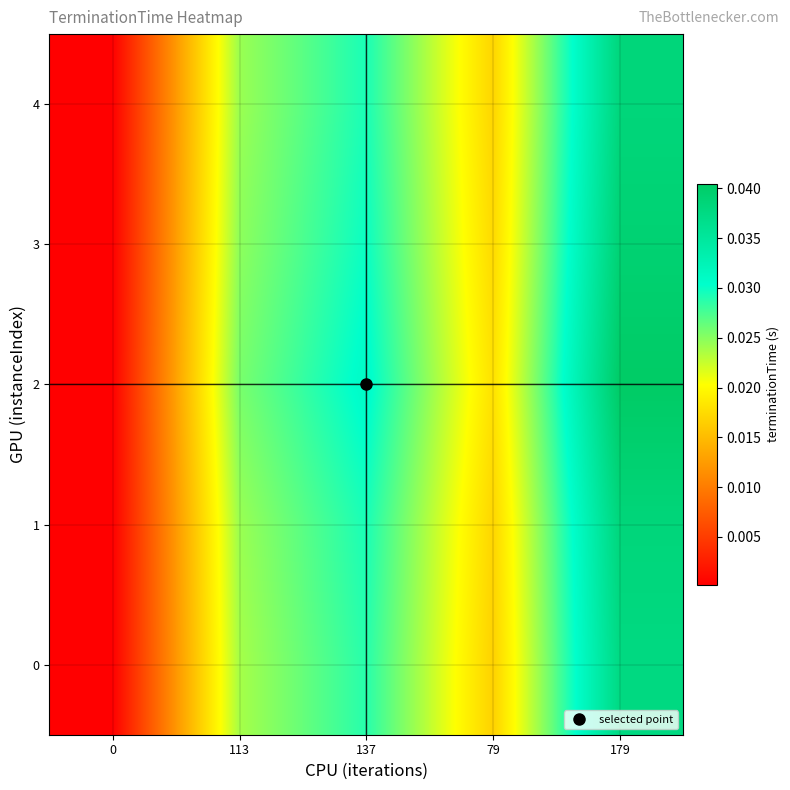

At 113, list the series in order from largest to smallest.

2, 3, 1, 4, 0